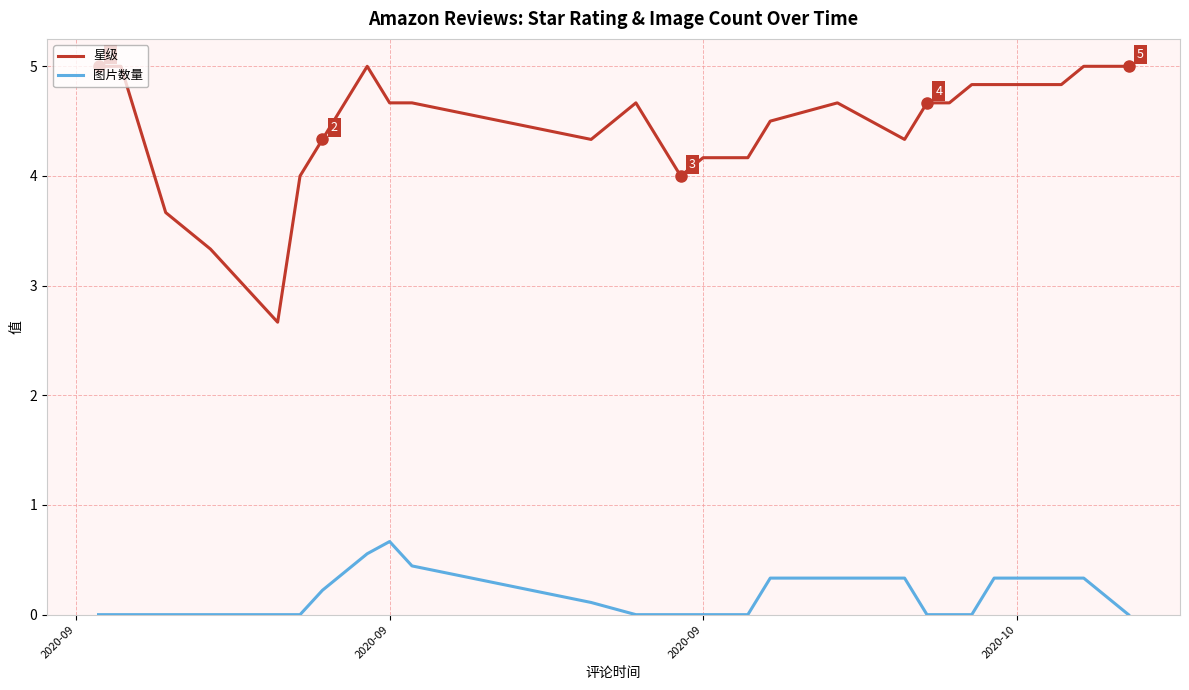

What is the maximum value for 星级?

5.0